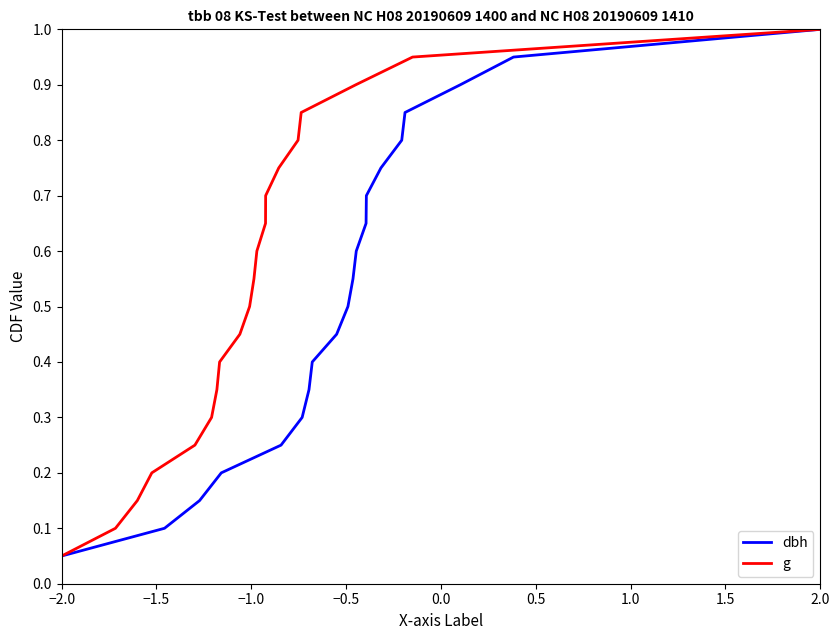

What is the average value of the g series?

0.5